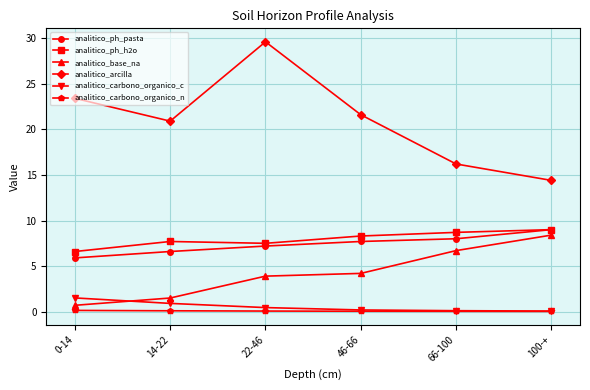

True or false: analitico_arcilla and analitico_ph_pasta intersect in this chart.

False